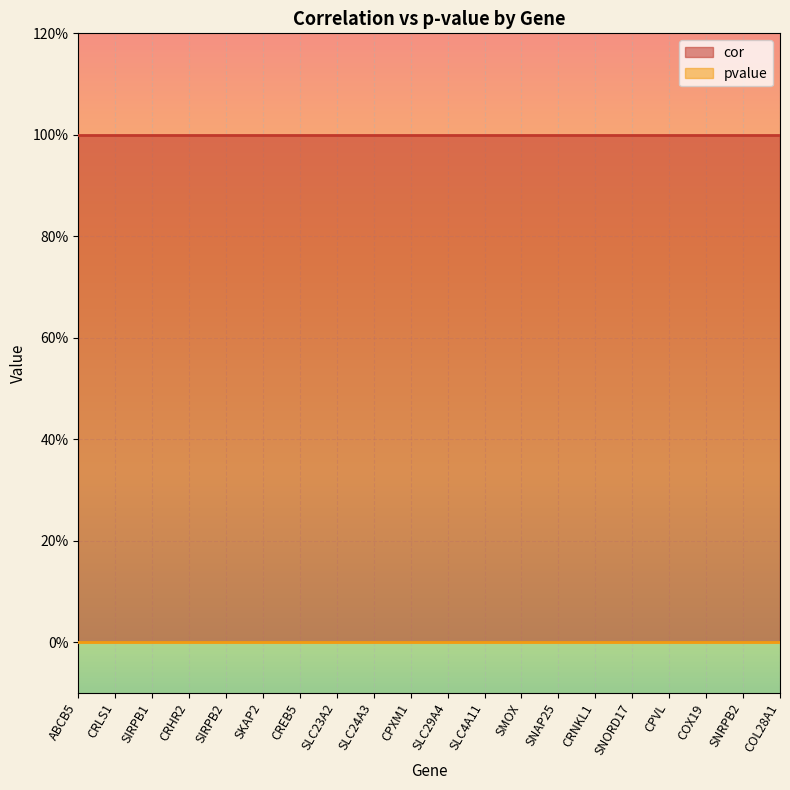

The cor series shows 1 at SNAP25. True or false?

True